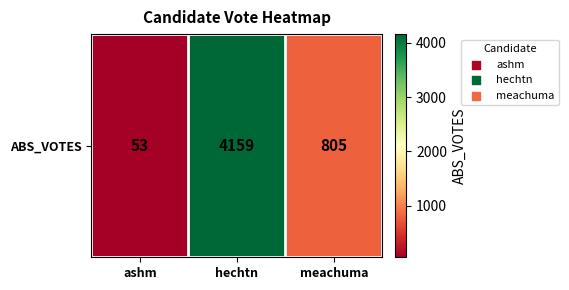

Rank the categories by value from highest to lowest.

hechtn, meachuma, ashm